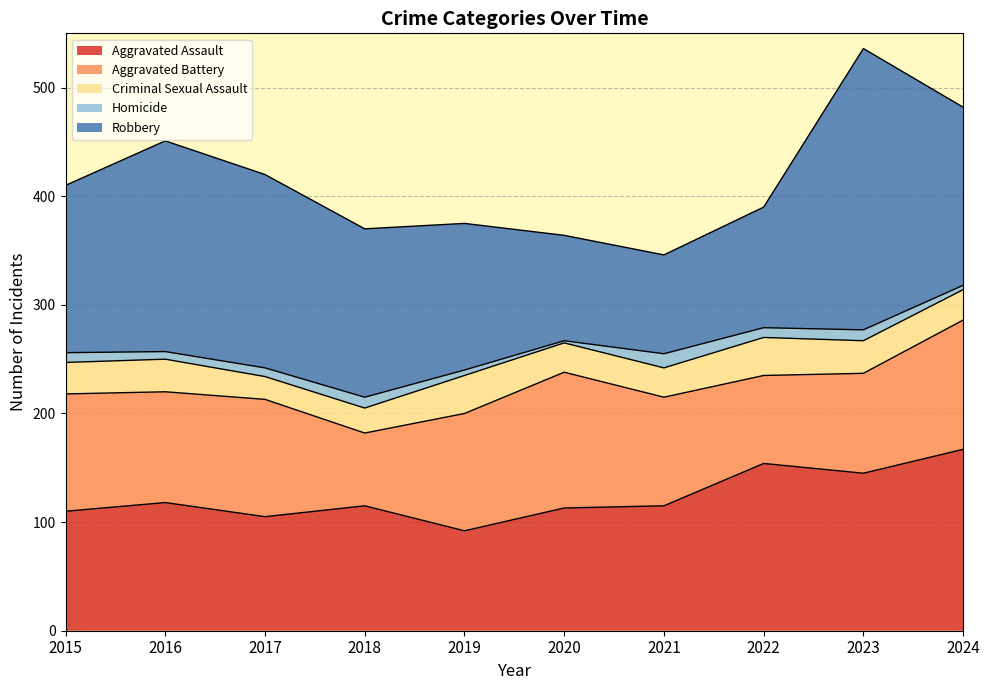

At which category is the sum across all series the highest?

2023